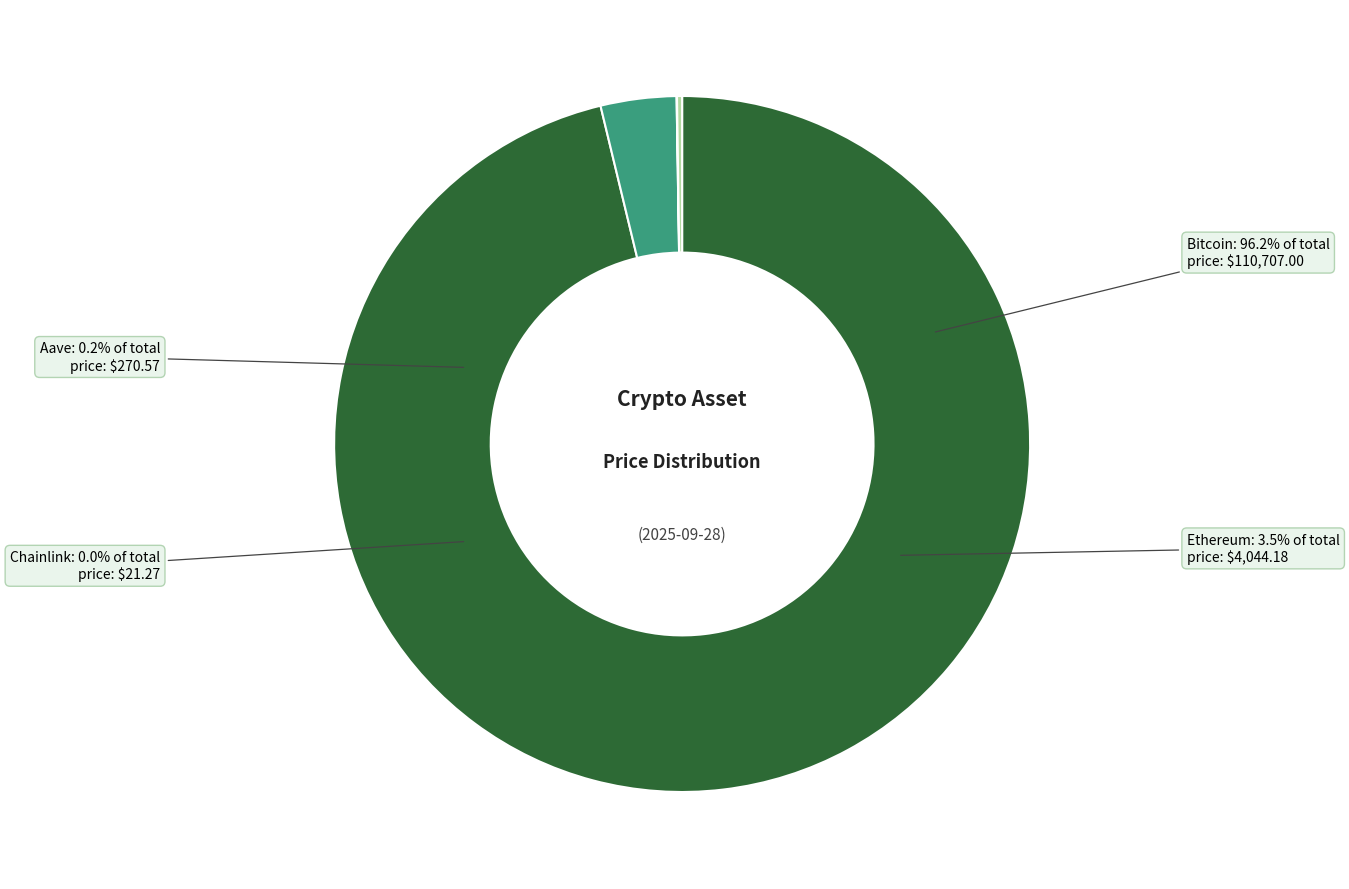

What is the largest slice in the pie chart?

Bitcoin